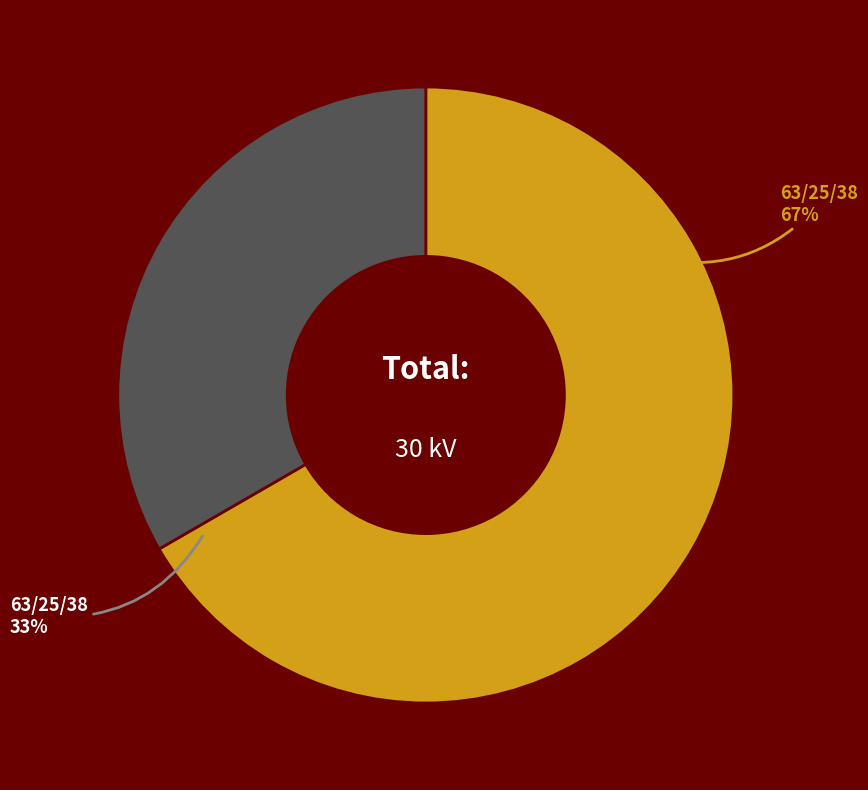

Is it true that 63/25/38 MVA 110/20/10 kV is 54% of the pie?

False